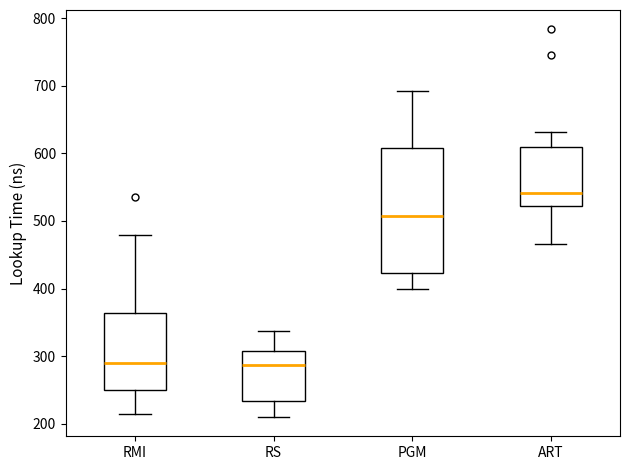

Reading left to right, read every box against the y-axis: the position of its median line, the range the box covers, and the ends of its whiskers. The values are not printed on the chart, so give them approximately, as read against the axis.

RMI: median 290, box 250 to 360, whiskers 210 to 480
RS: median 290, box 230 to 310, whiskers 210 to 340
PGM: median 510, box 420 to 610, whiskers 400 to 690
ART: median 540, box 520 to 610, whiskers 470 to 630